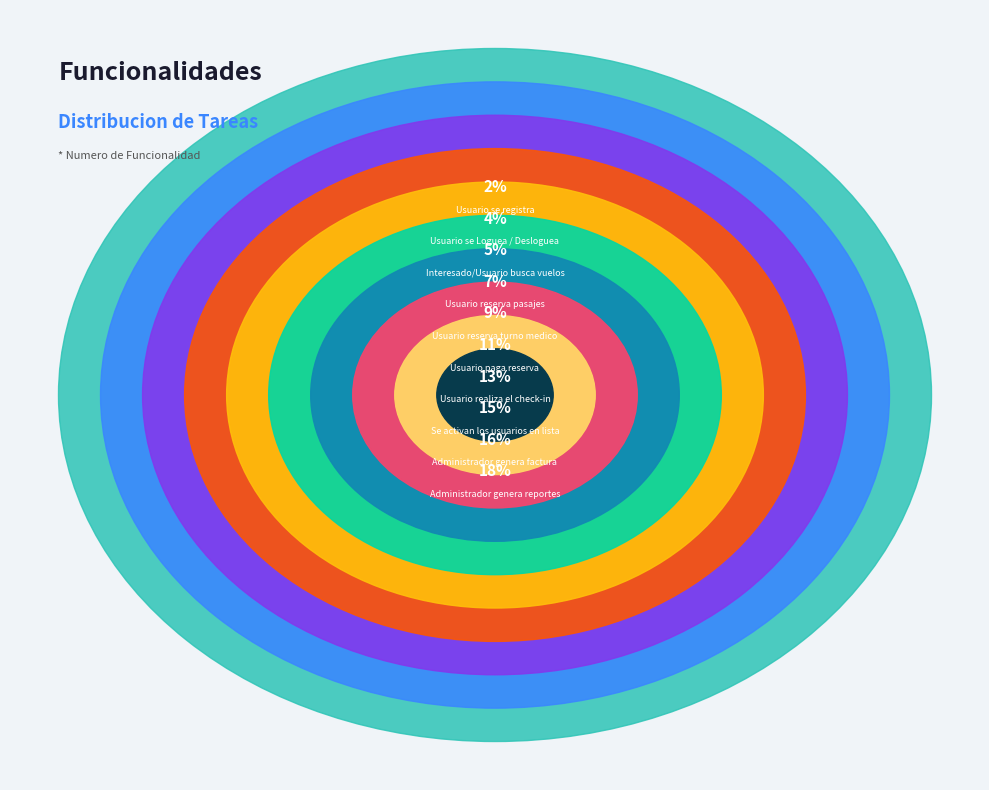

How many segments does this pie chart have?

10